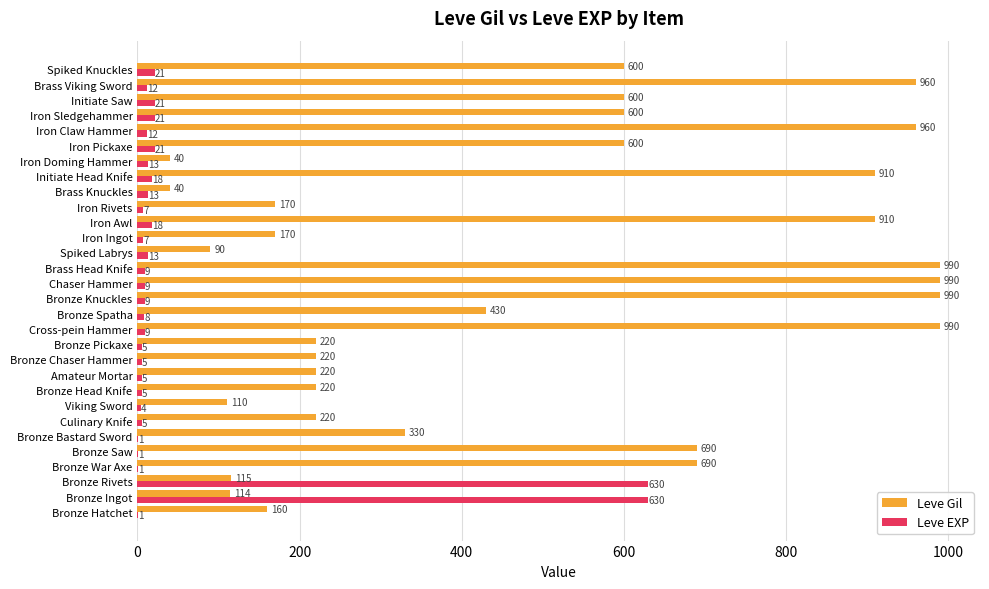

At which label is Leve Gil closest to 515?

Bronze Spatha